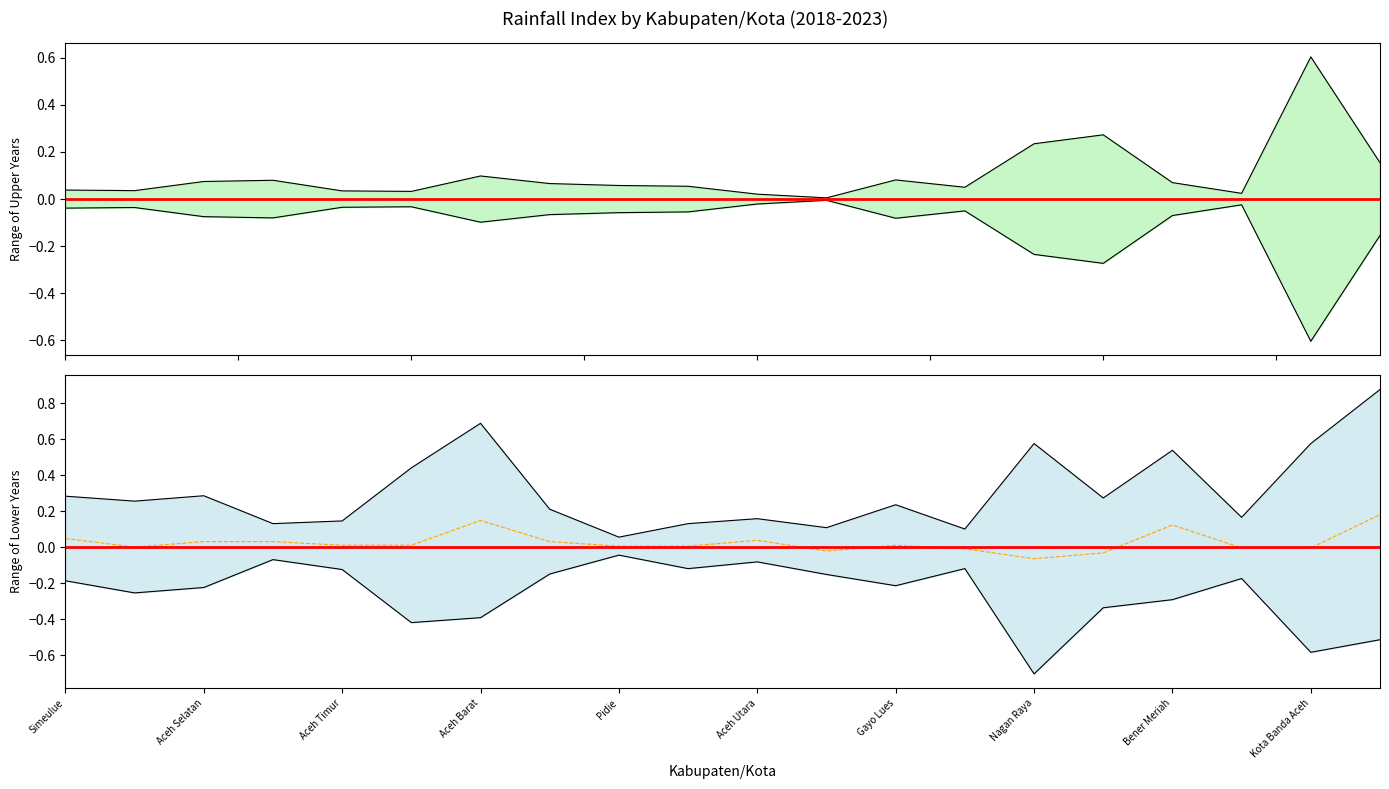

True or false: max year and baseline intersect in this chart.

False